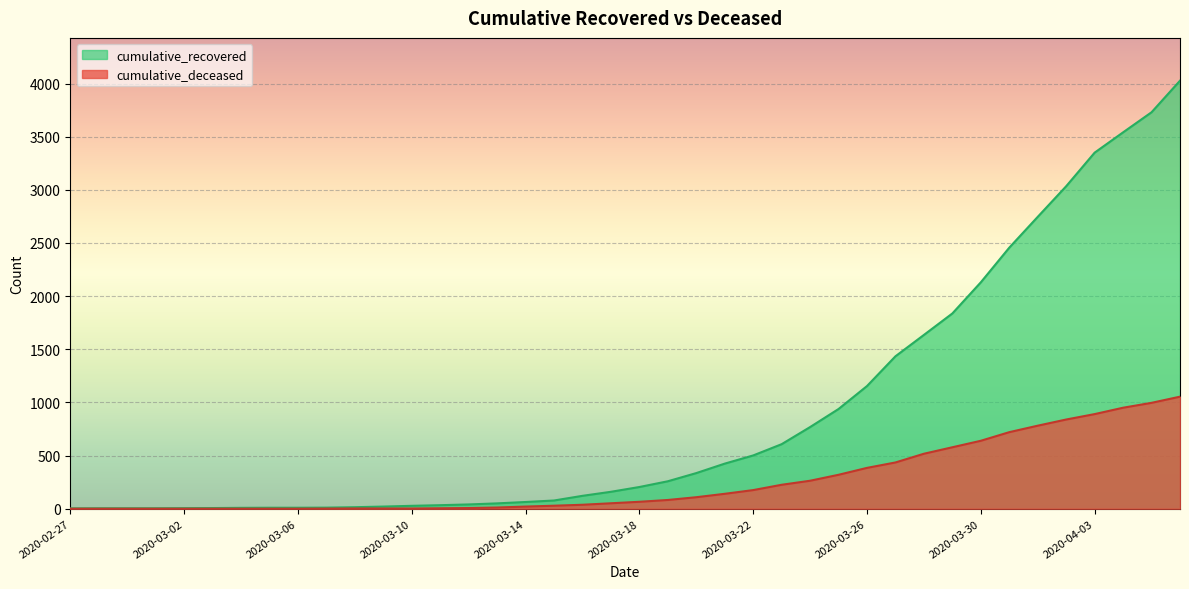

Which series has the largest total across all categories?

cumulative_recovered